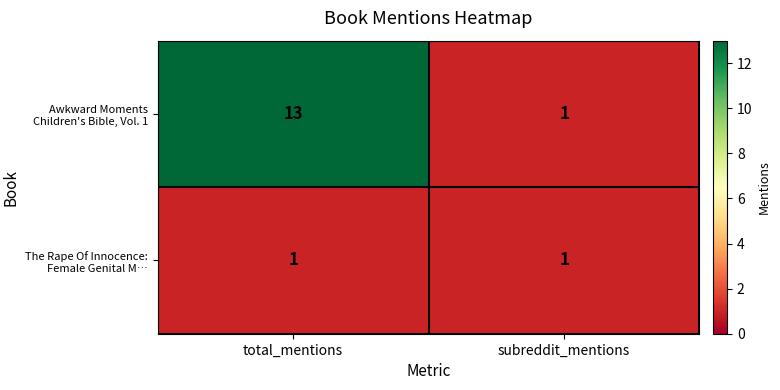

What is the spread (max minus min) of values at total_mentions?

12